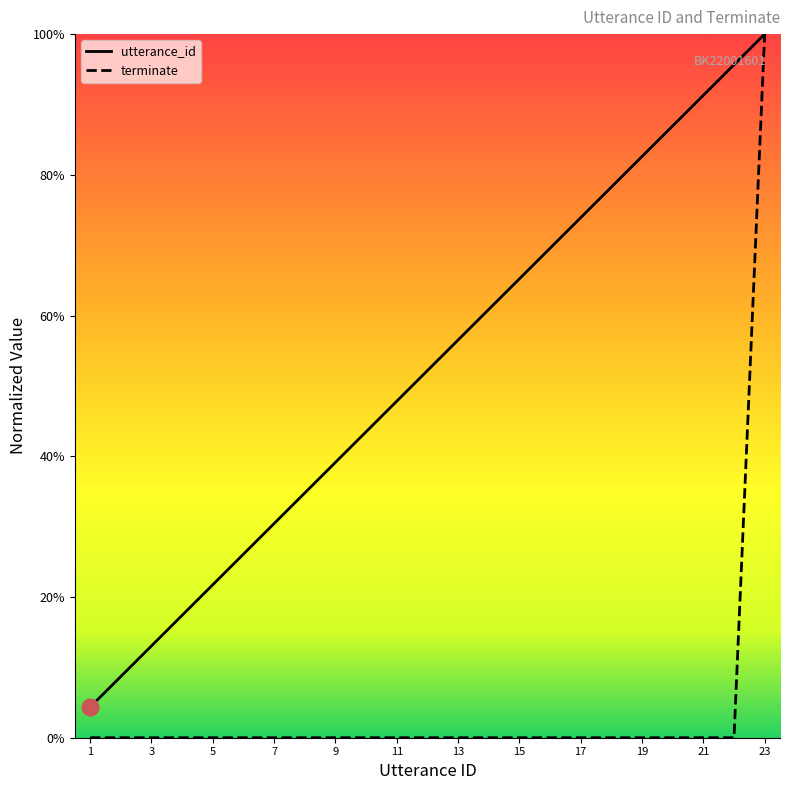

Which series has the largest range (max minus min)?

terminate